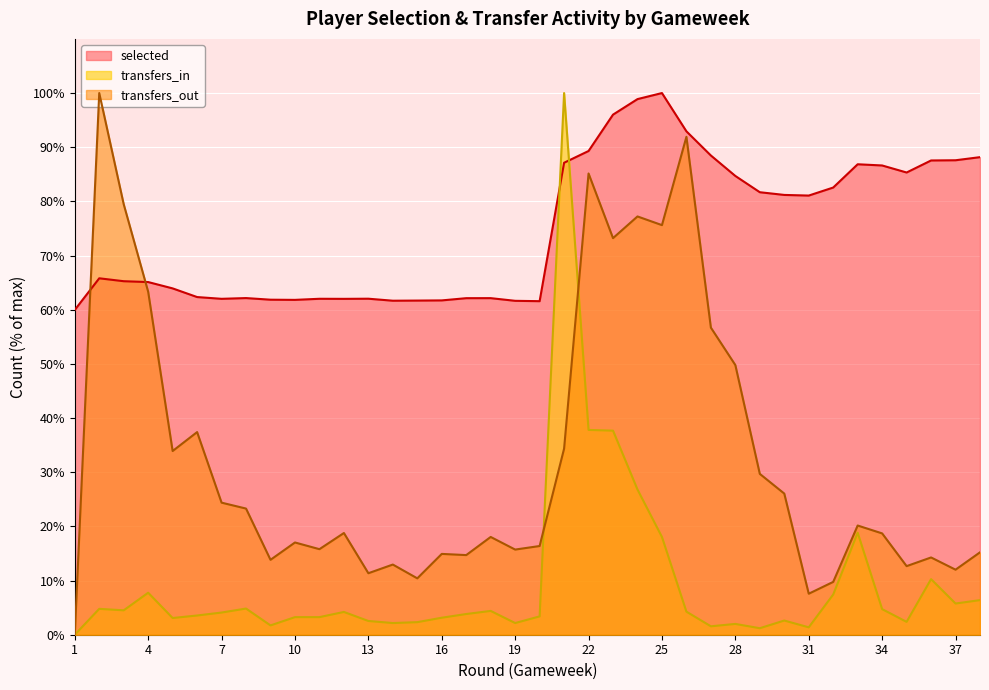

Is it true that transfers_out equals 10.7 at 20?

False